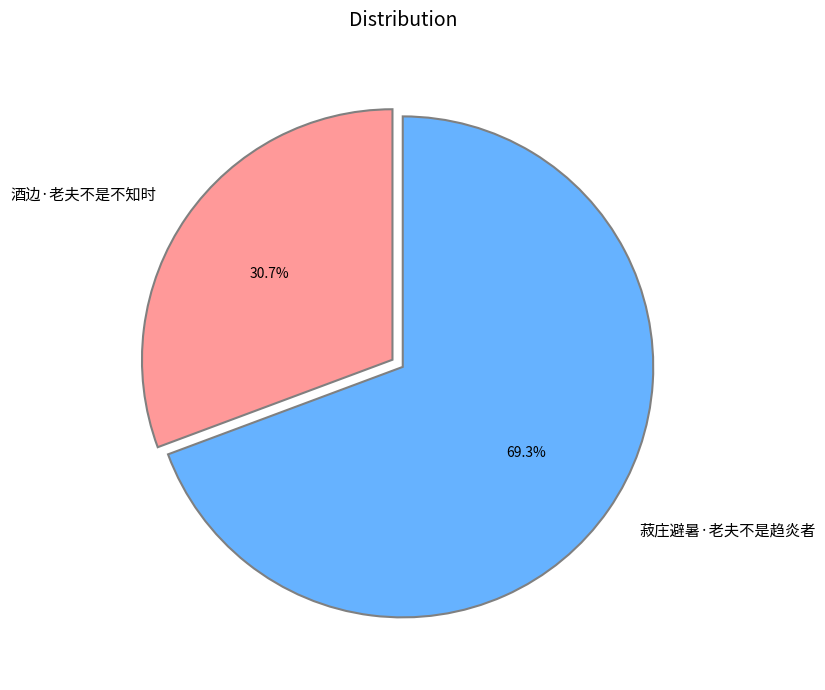

The 菽庄避暑·老夫不是趋炎者 slice represents 69% of the pie. True or false?

True